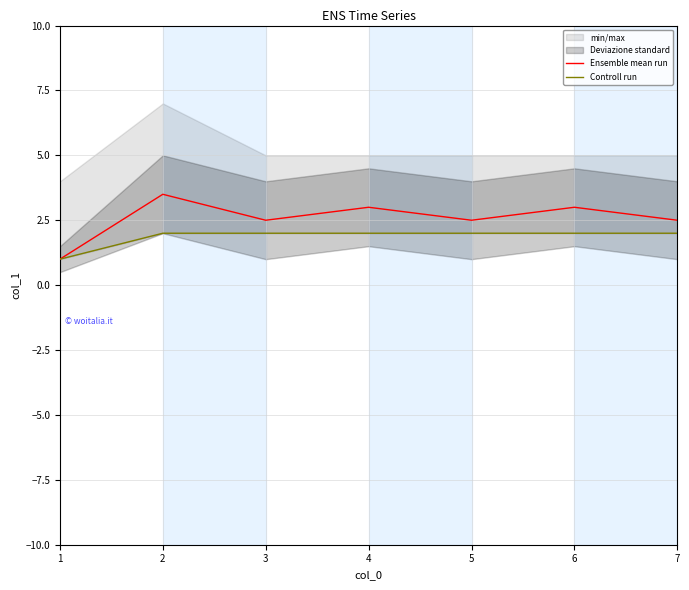

At which category is the sum across all series the highest?

2